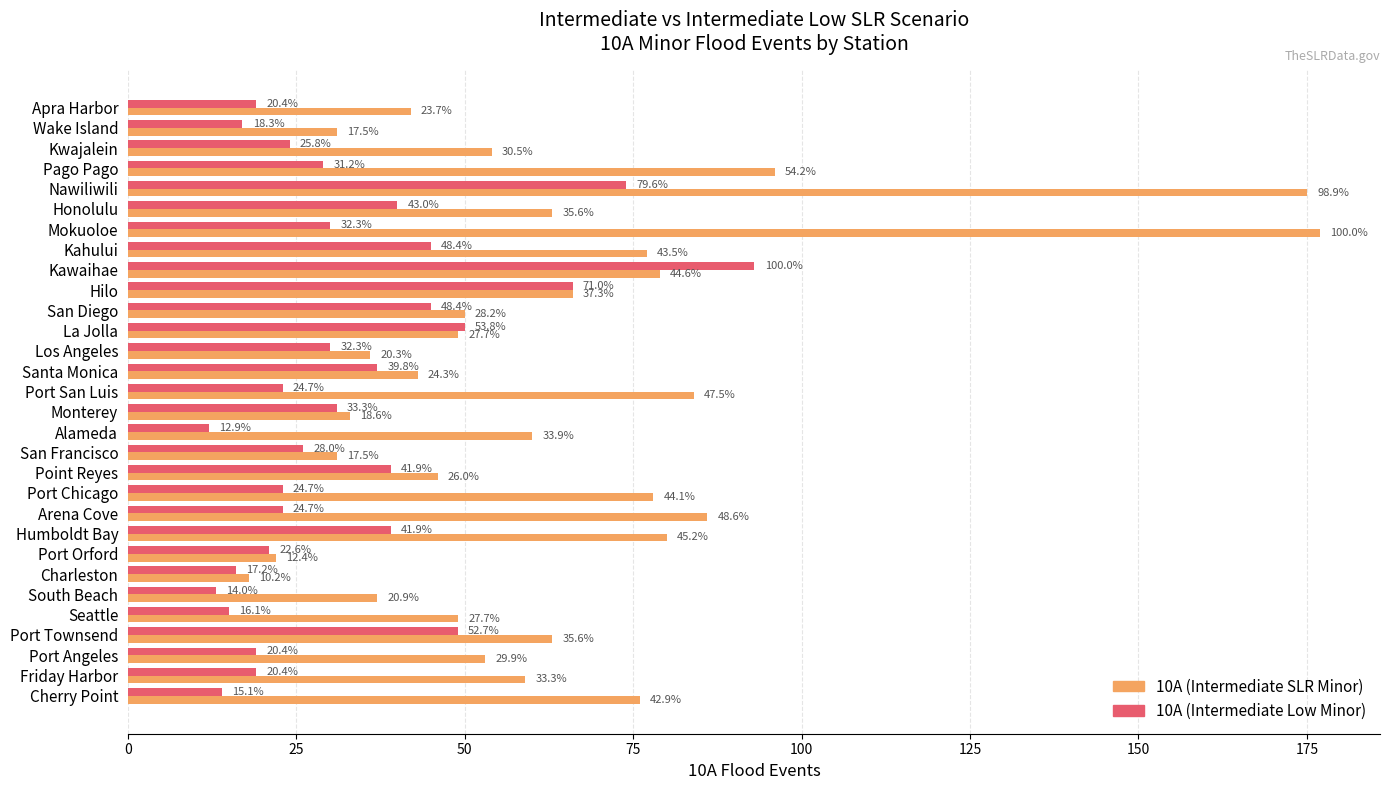

Reading left to right, transcribe all the data shown in this chart.

10A (Intermediate SLR Minor): 42	31	54	96	175	63	177	77	79	66	50	49	36	43	84	33	60	31	46	78	86	80	22	18	37	49	63	53	59	76
10A (Intermediate Low Minor): 19	17	24	29	74	40	30	45	93	66	45	50	30	37	23	31	12	26	39	23	23	39	21	16	13	15	49	19	19	14